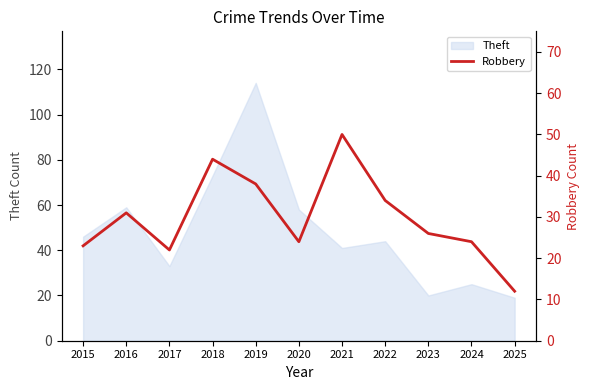

What is the value of the 4th point from the left?

44